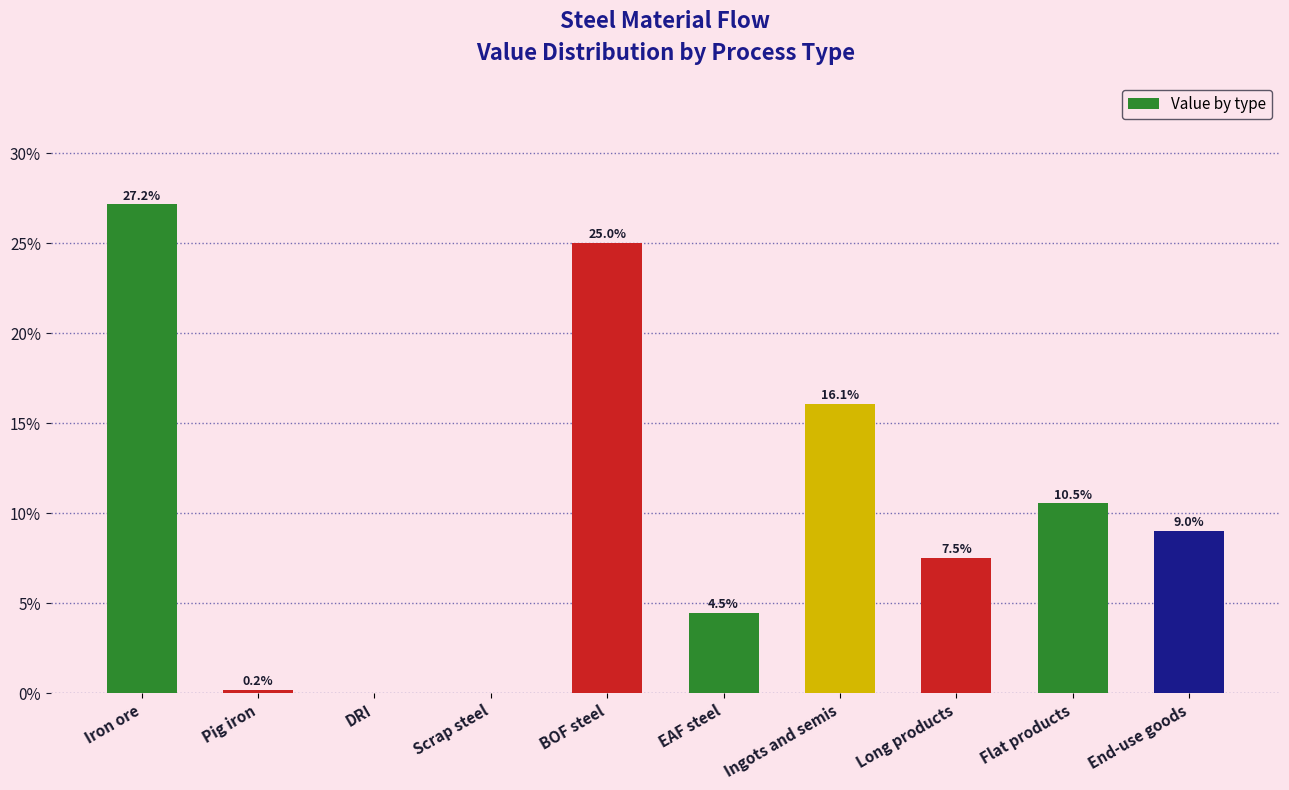

What is the sum of the values at Pig iron and DRI?

0.2